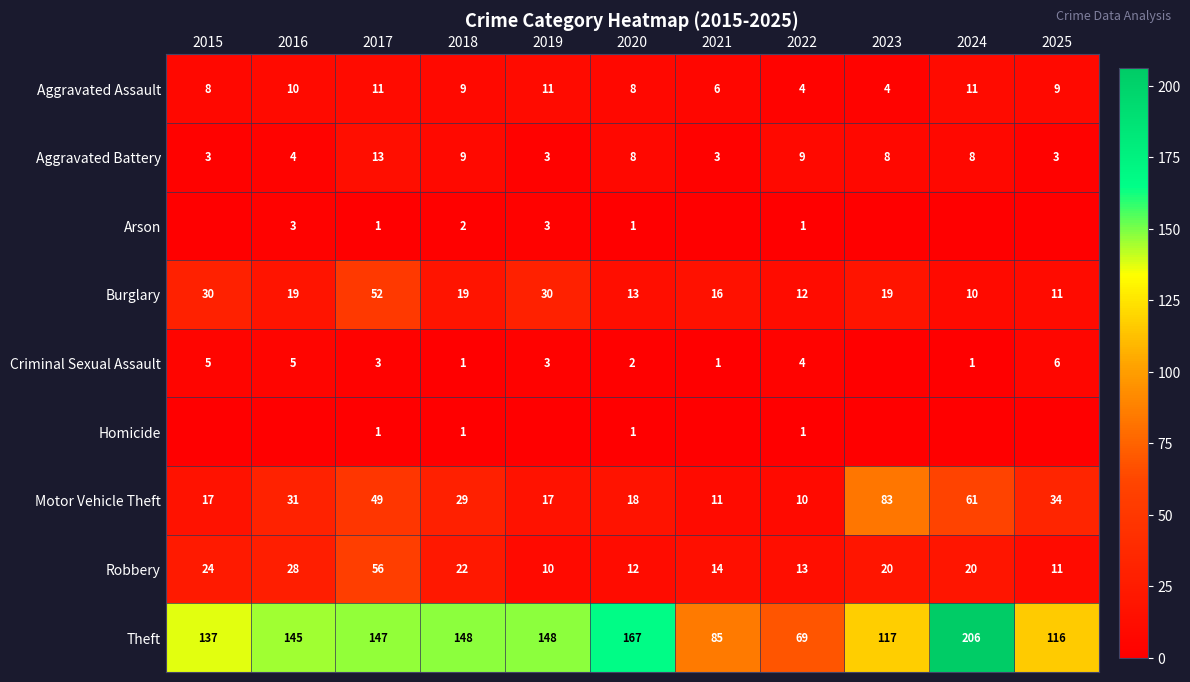

The Burglary series shows 9 at 2021. True or false?

False